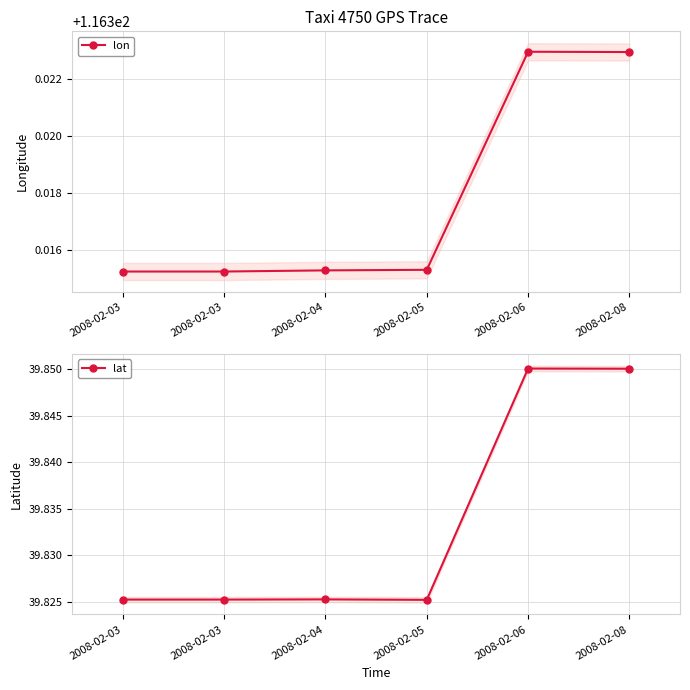

What are all the series names shown in the legend?

lon, lat